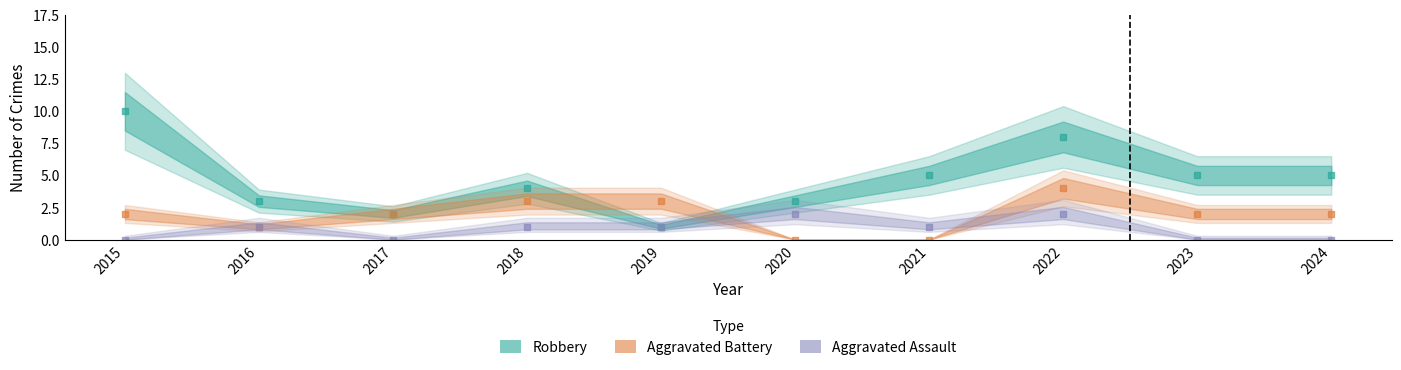

Between 2018 and 2023, which series saw the biggest shift?

Aggravated Assault